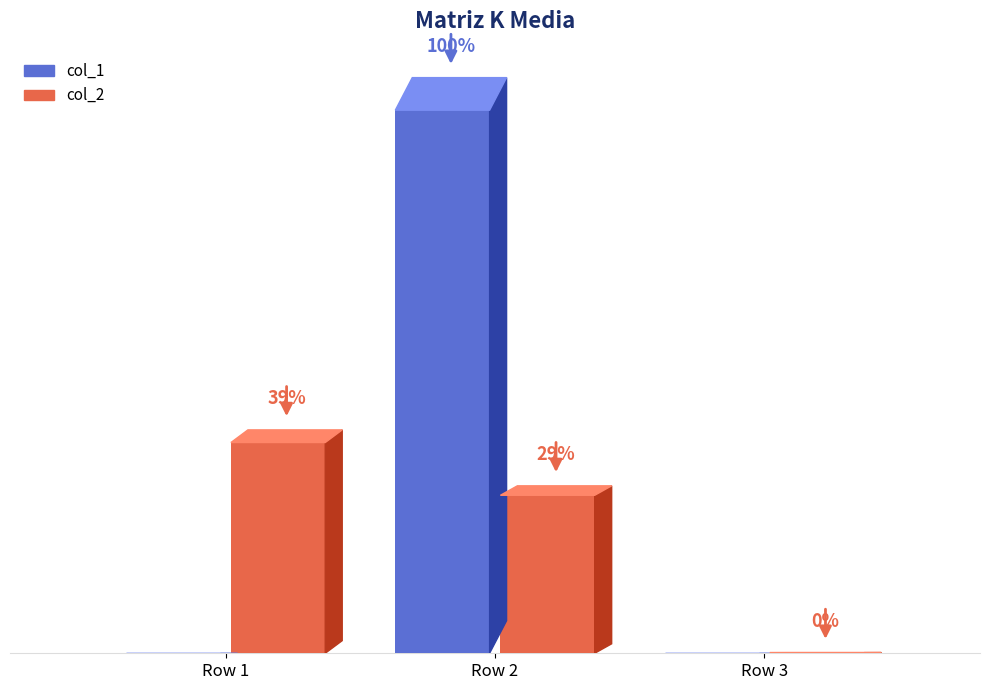

How many groups of bars are there?

3